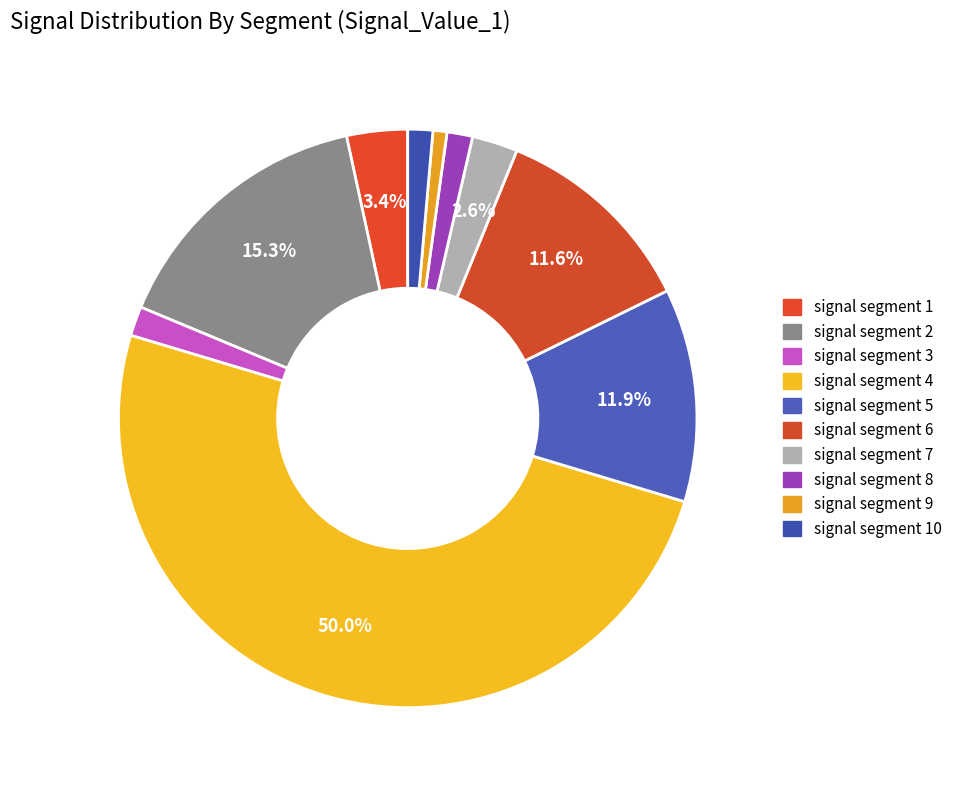

Count the number of slices in the pie.

10